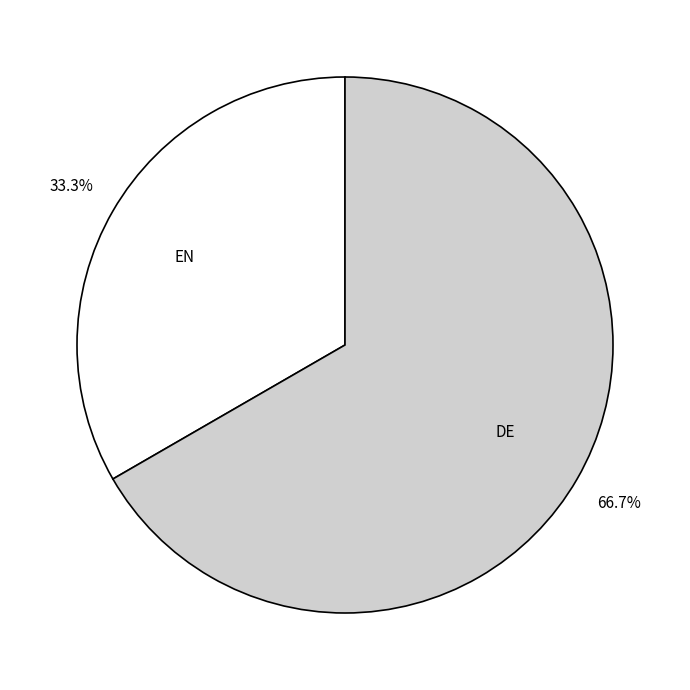

Which has a higher value, EN or DE?

DE